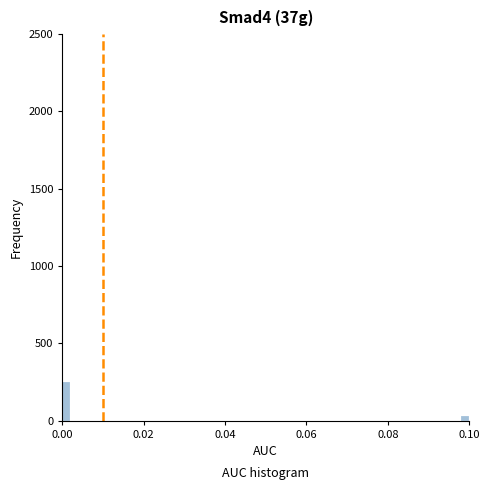

Read against the x-axis, roughly where is the centre of the tallest bar?

0.002